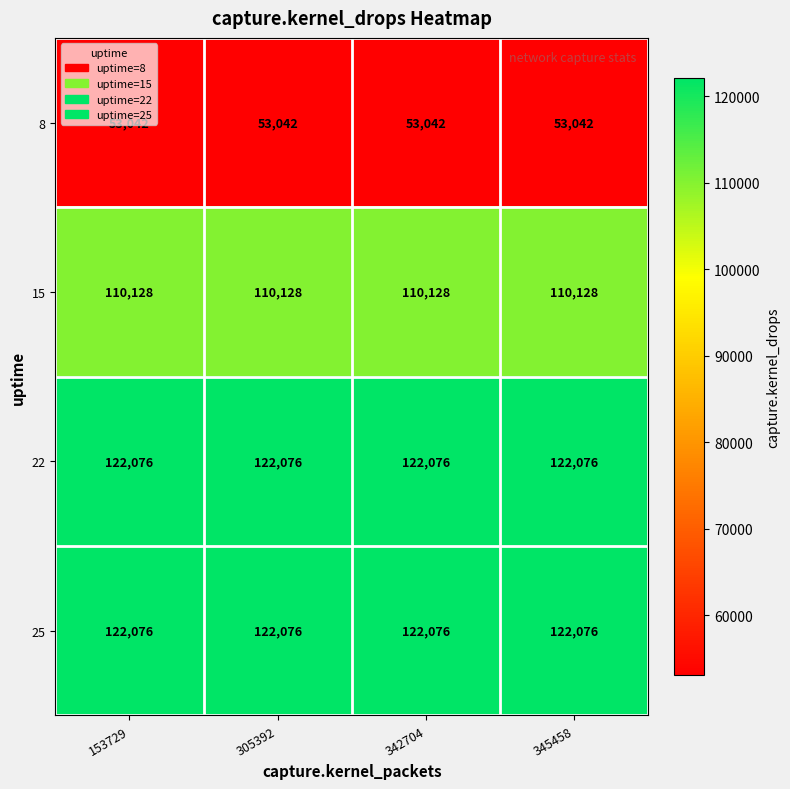

At how many categories does at least one series exceed 61207?

4